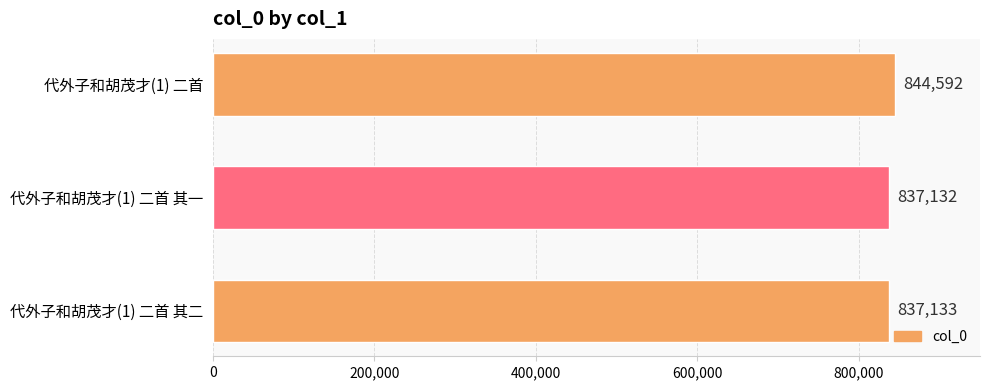

What is the greatest value displayed?

844592